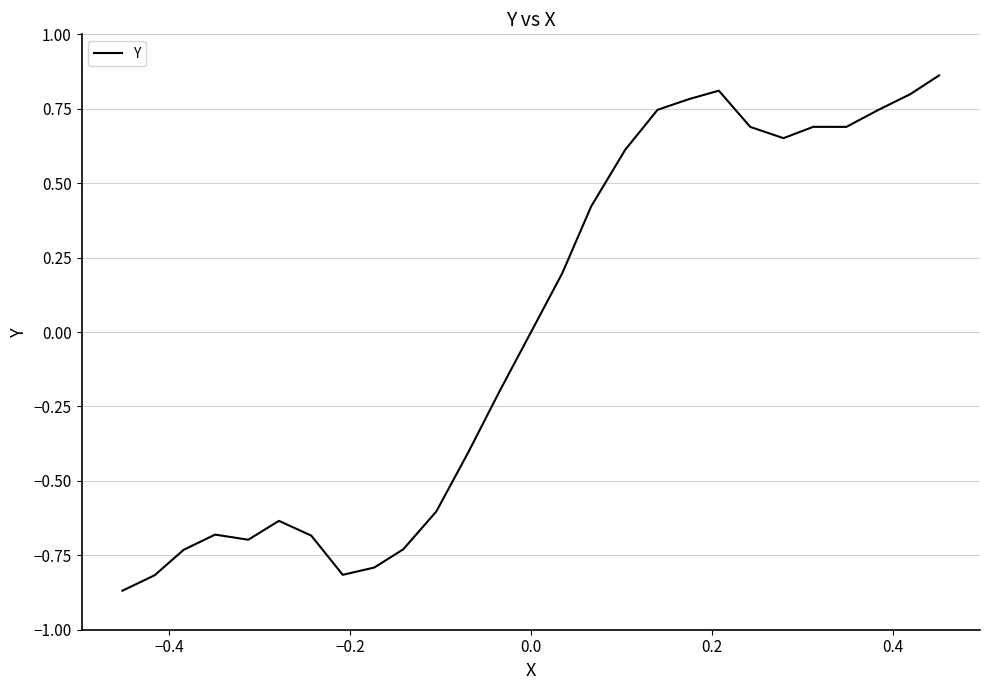

Does the chart display data point markers on the line(s)?

No